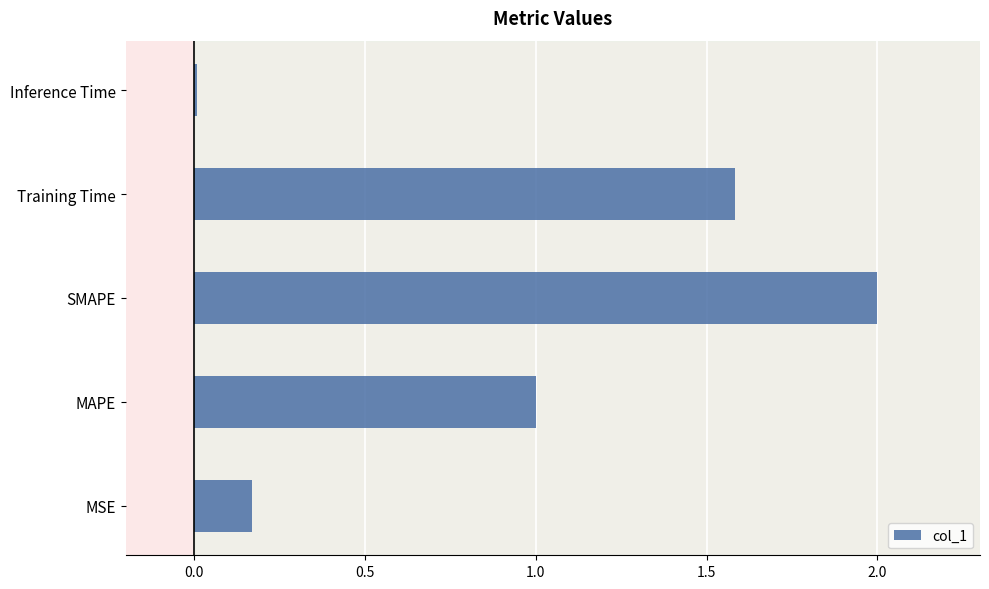

The chart shows a value of 1.6 at Training Time. True or false?

True